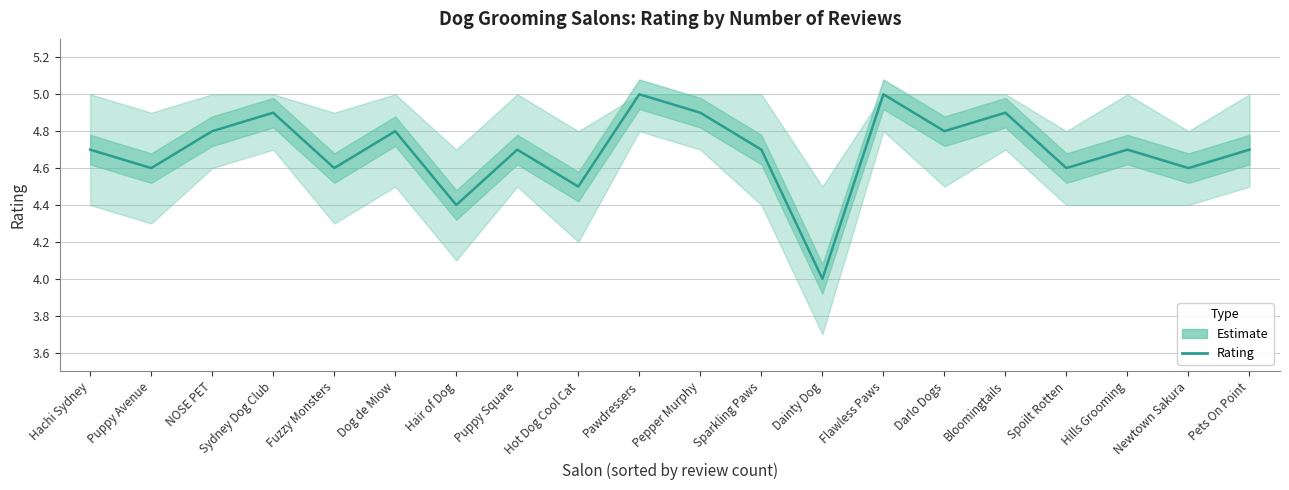

What is the maximum value shown in the chart?

5.0